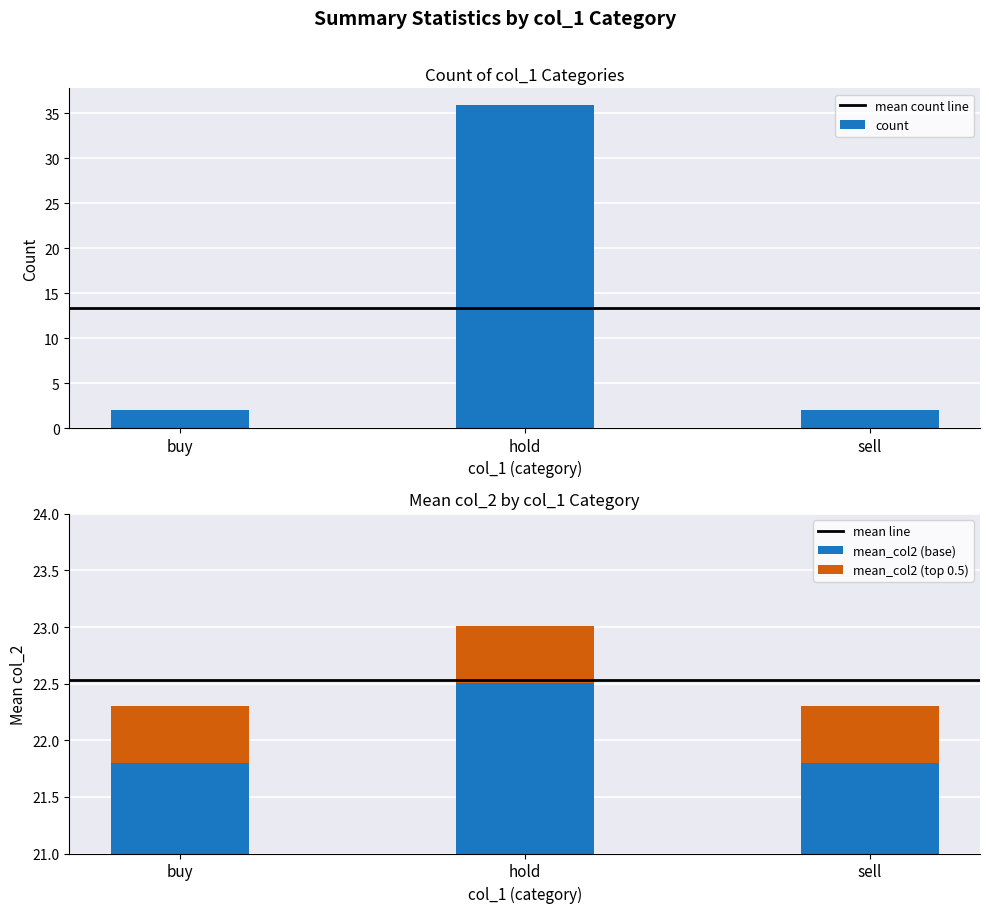

What is the value of the mean_col2 bar at the 2nd from the left?

22.5